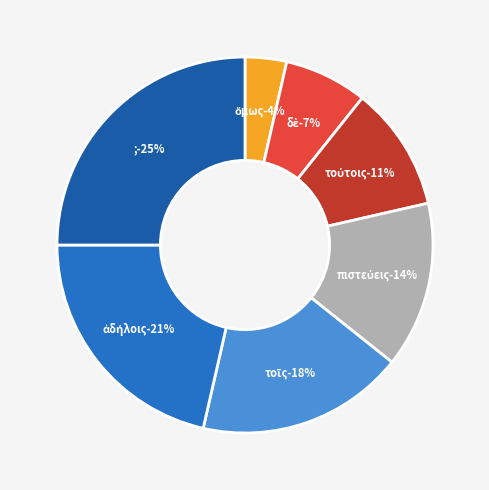

Rank the categories by value from lowest to highest.

ὅμως, δὲ, τούτοις, πιστεύεις, τοῖς, ἀδήλοις, ;